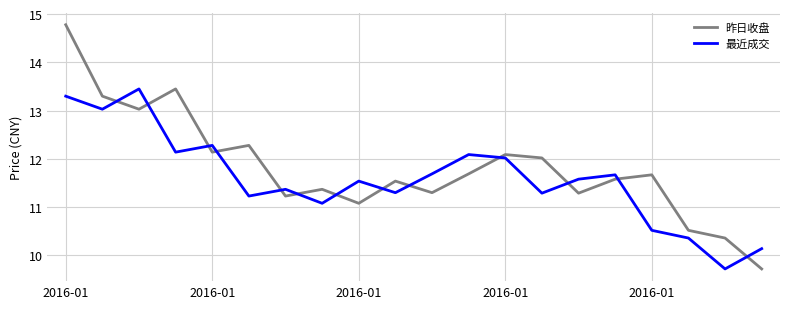

After their last crossing, which series has the higher values: 最近成交 or 昨日收盘?

最近成交